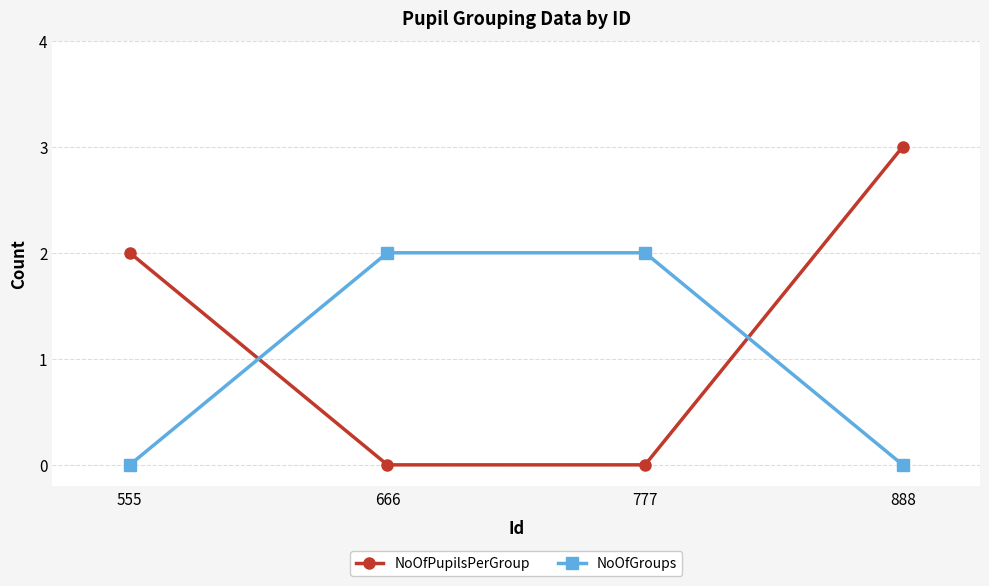

What is the difference between the NoOfGroups values at 777 and 888?

2